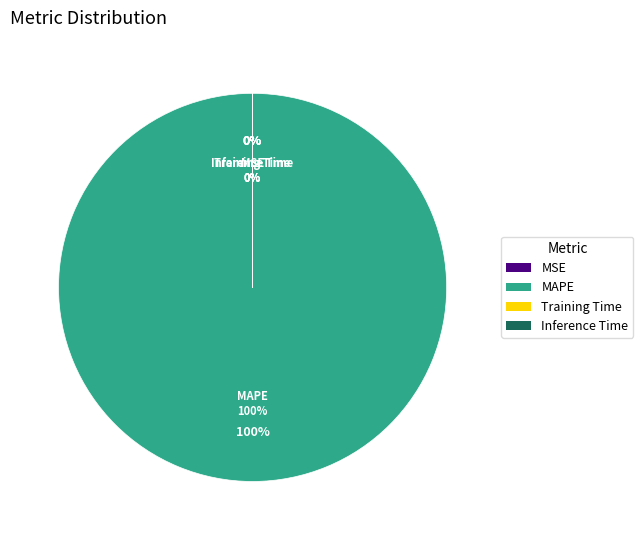

Which slice is the smallest?

Inference Time